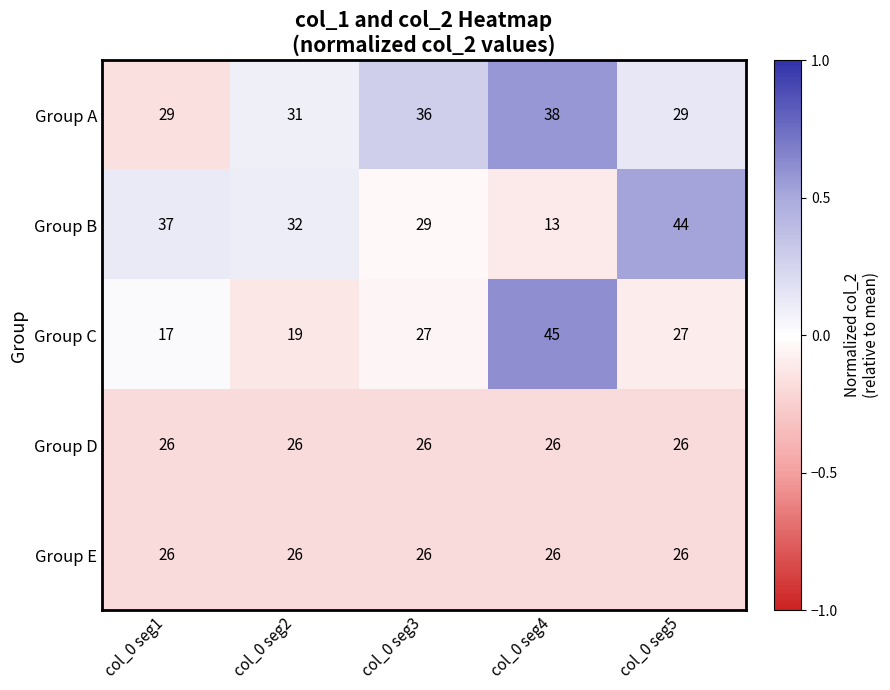

Reading left to right, list all the values displayed in this chart.

Group A: col_0 seg1=29	col_0 seg2=31	col_0 seg3=36	col_0 seg4=38	col_0 seg5=29
Group B: col_0 seg1=37	col_0 seg2=32	col_0 seg3=29	col_0 seg4=13	col_0 seg5=44
Group C: col_0 seg1=17	col_0 seg2=19	col_0 seg3=27	col_0 seg4=45	col_0 seg5=27
Group D: col_0 seg1=26	col_0 seg2=26	col_0 seg3=26	col_0 seg4=26	col_0 seg5=26
Group E: col_0 seg1=26	col_0 seg2=26	col_0 seg3=26	col_0 seg4=26	col_0 seg5=26